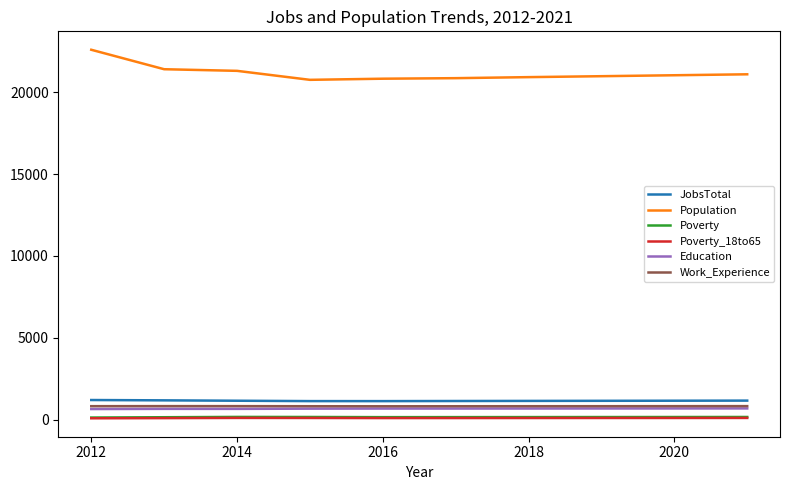

Which series has the largest range (max minus min)?

Population